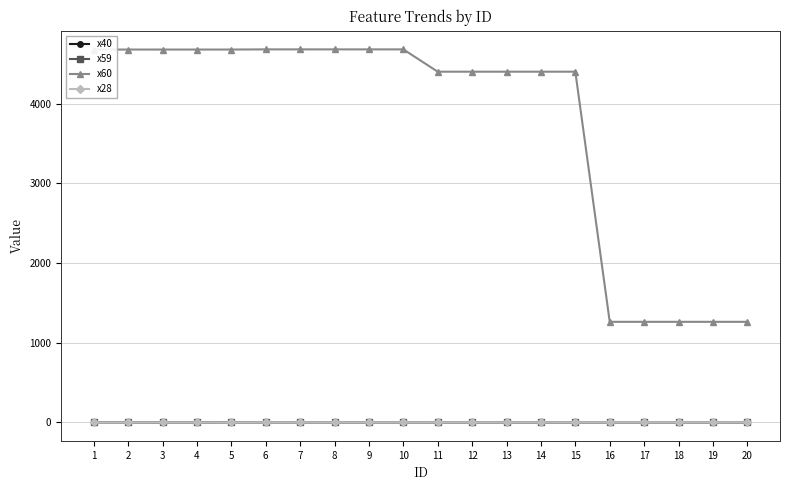

Is the value of x60 at 16 greater than the value of x28 at 13?

Yes